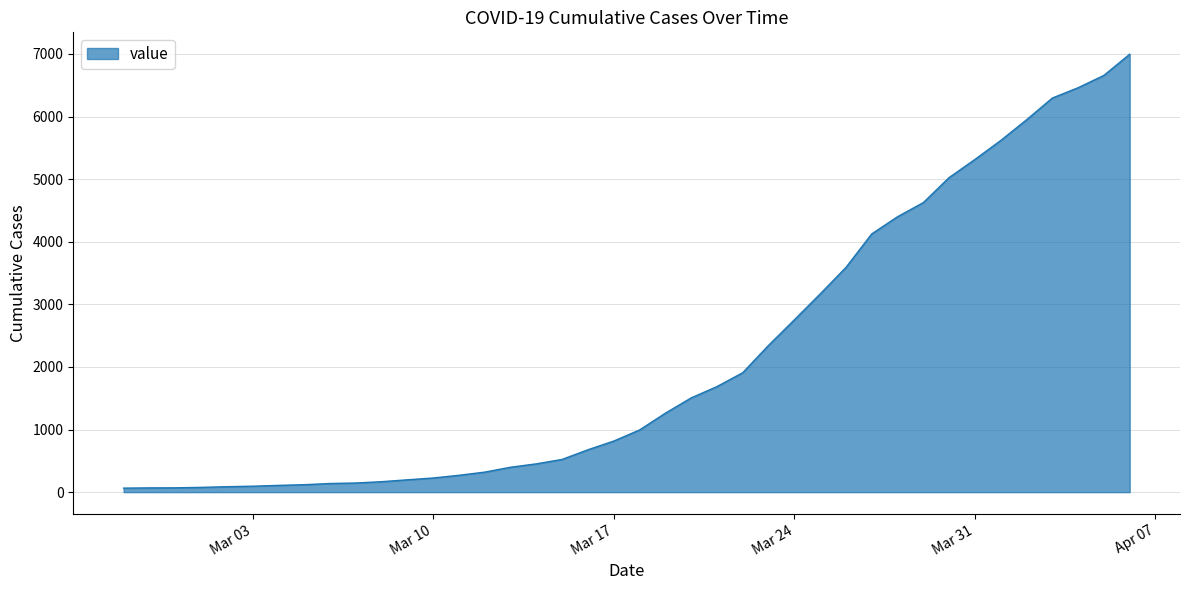

What is the maximum value shown in the chart?

6995